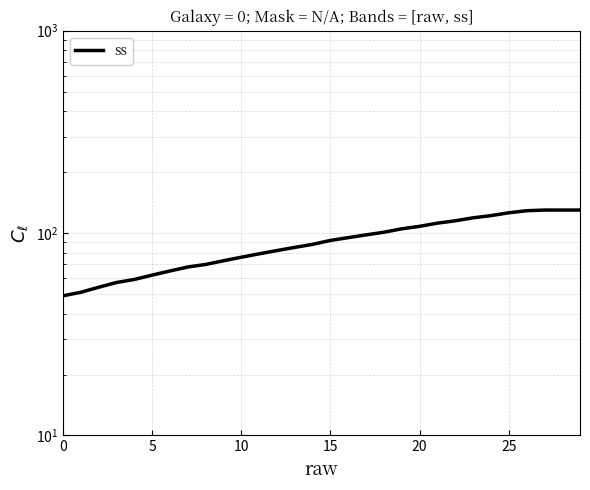

True or false: there are more than 2 points higher than both neighbors.

False